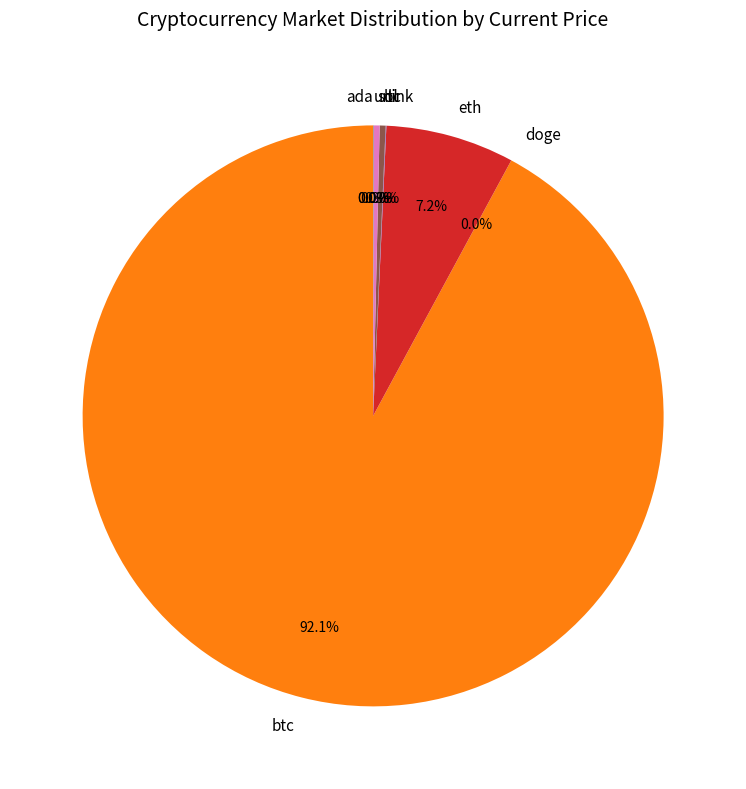

Does any single category account for the majority?

Yes